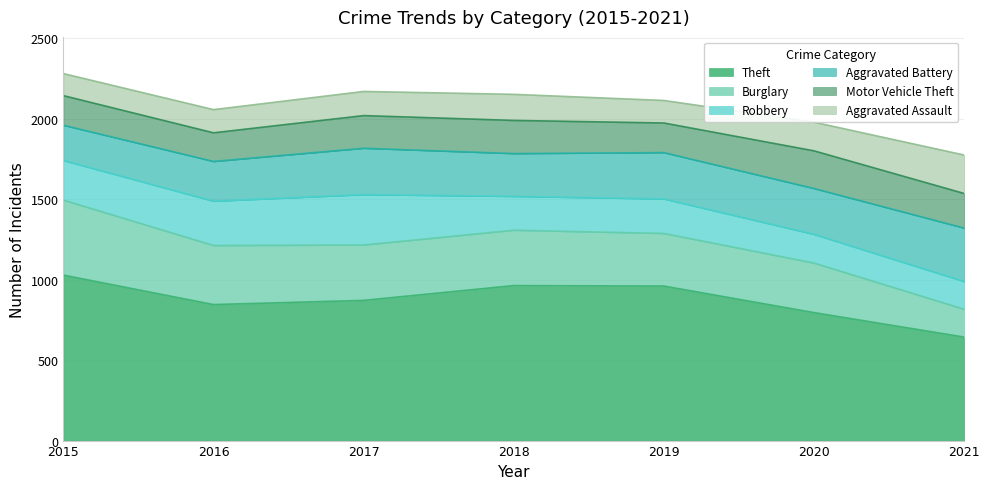

The value of Aggravated Assault at 2021 is 239. True or false?

True